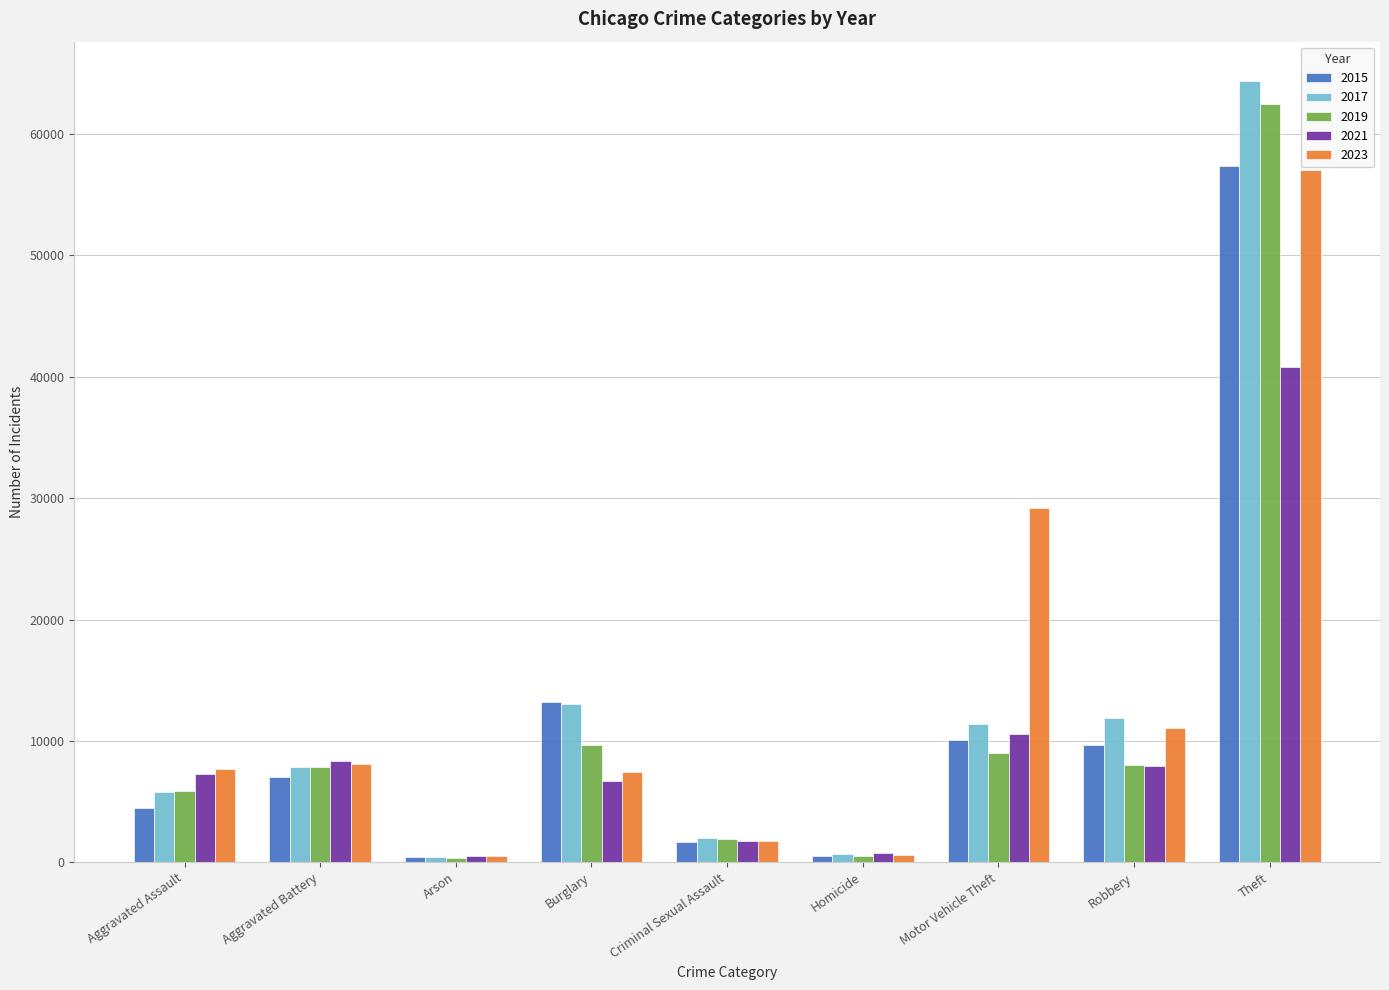

At which category does the chart reach its peak across all series?

Theft